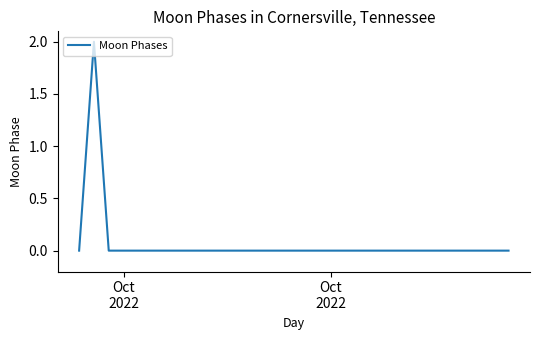

Reading left to right, list all the values displayed in this chart.

0	2	0	0	0	0	0	0	0	0	0	0	0	0	0	0	0	0	0	0	0	0	0	0	0	0	0	0	0	0